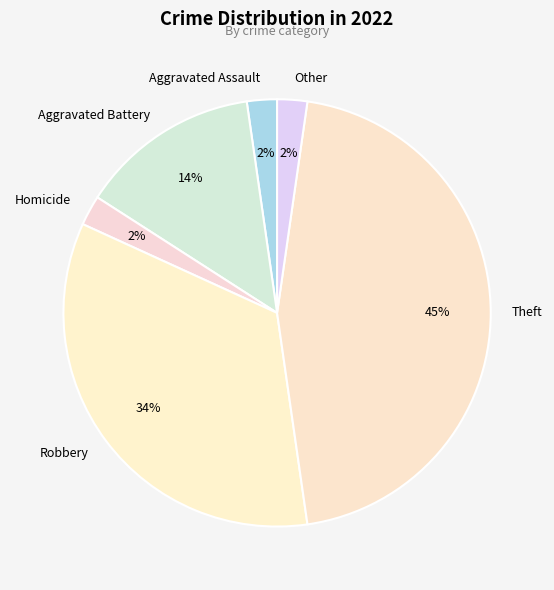

Between Theft and Other, which is larger?

Theft